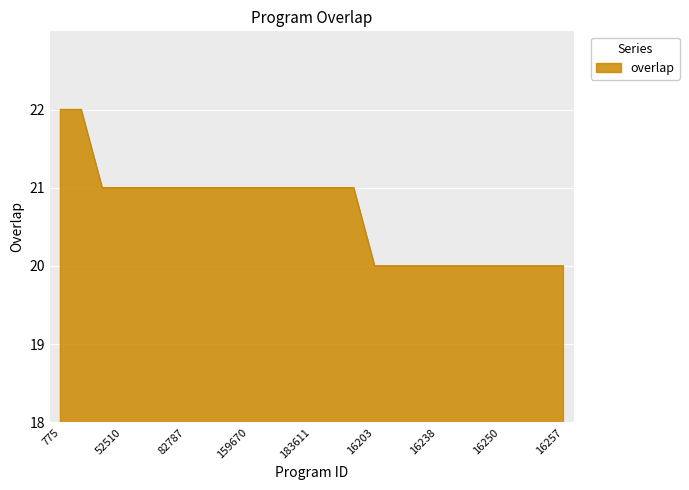

What is the minimum value shown in the chart?

20